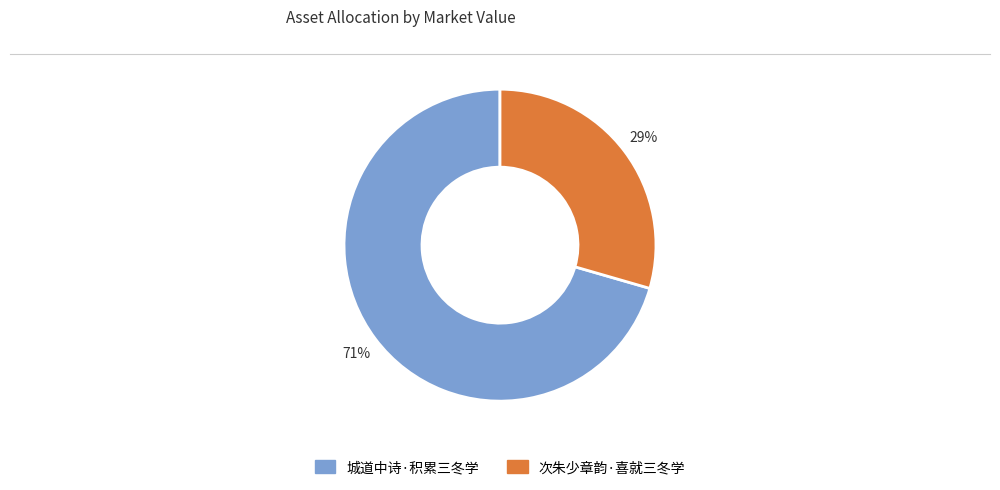

Between 城道中诗·积累三冬学 and 次朱少章韵·喜就三冬学, which is larger?

城道中诗·积累三冬学